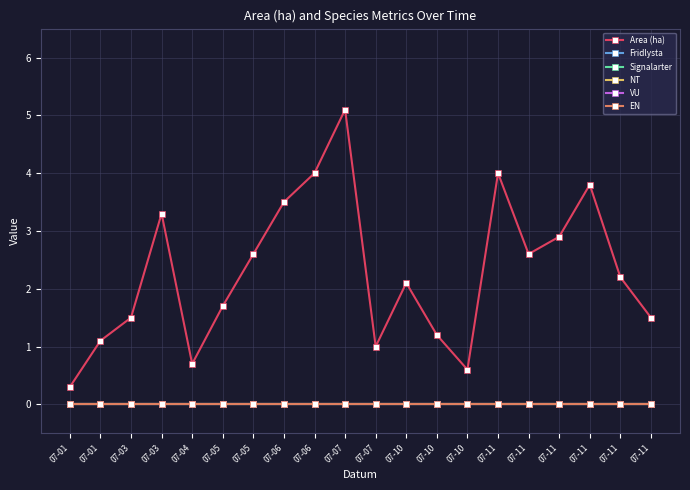

Between 07-03 and 07-05, which series saw the biggest shift?

Area (ha)